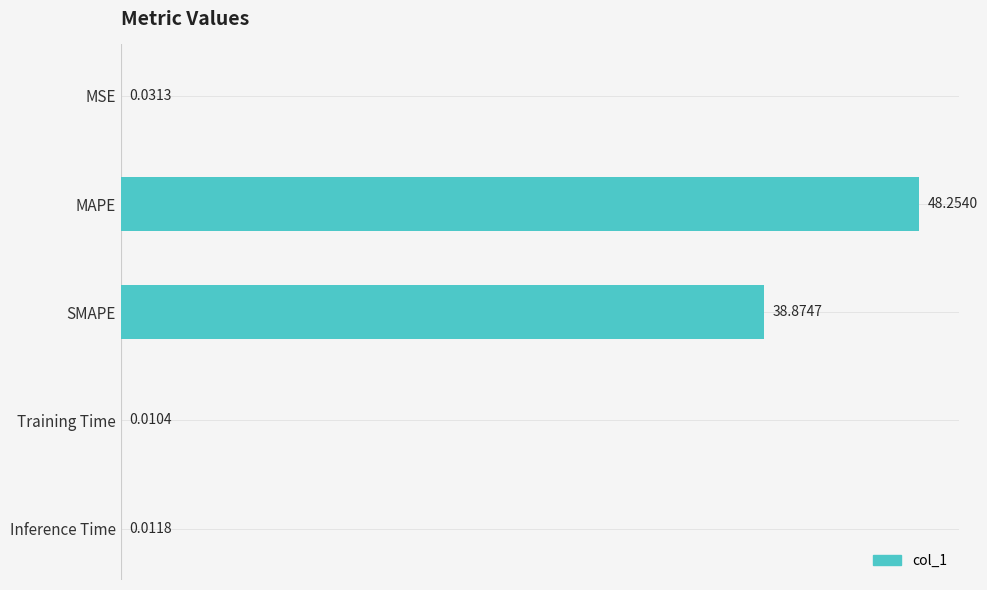

Between MAPE and Training Time, which is larger?

MAPE